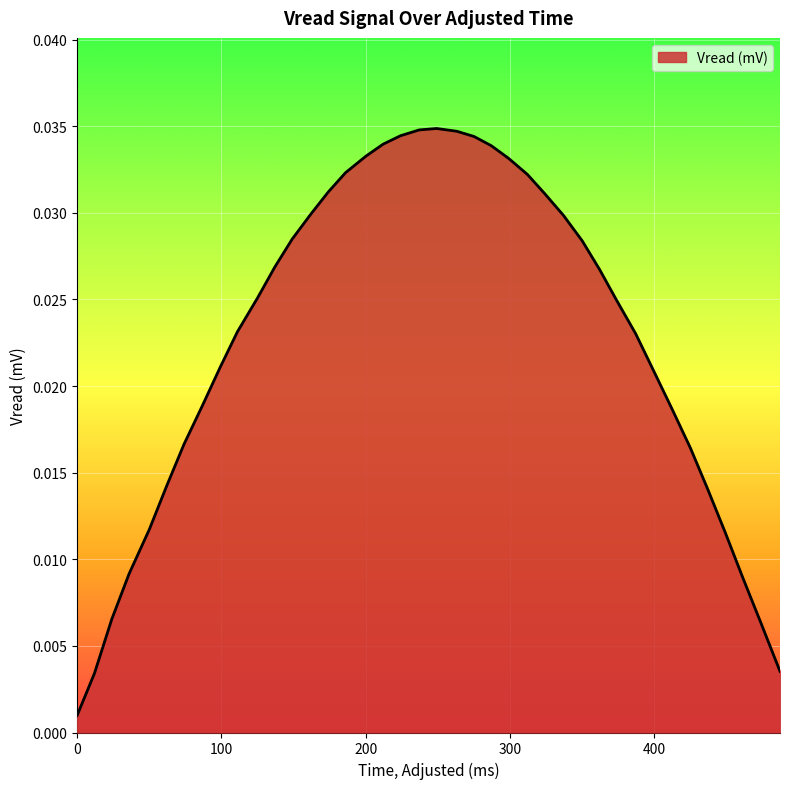

How many lines are shown in the chart?

1